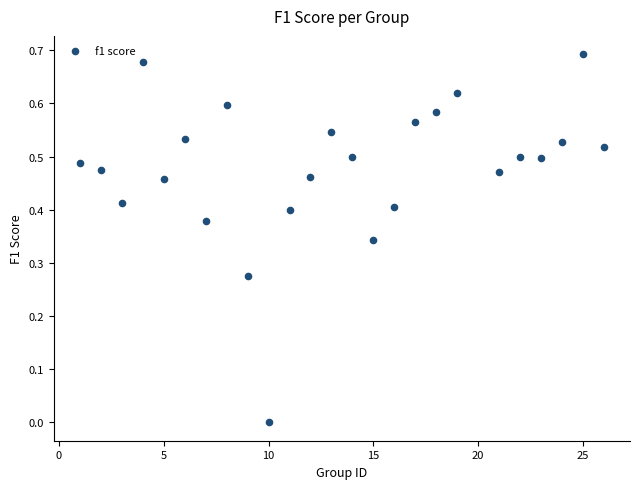

What is the range of X values (max minus min)?

25.0